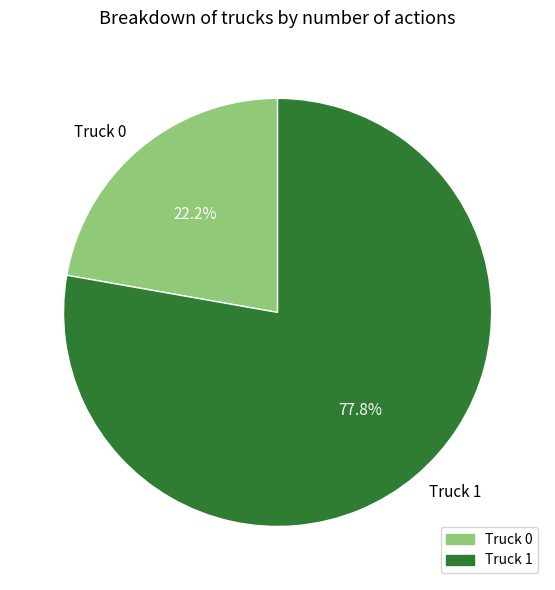

Between Truck 1 and Truck 0, which is larger?

Truck 1